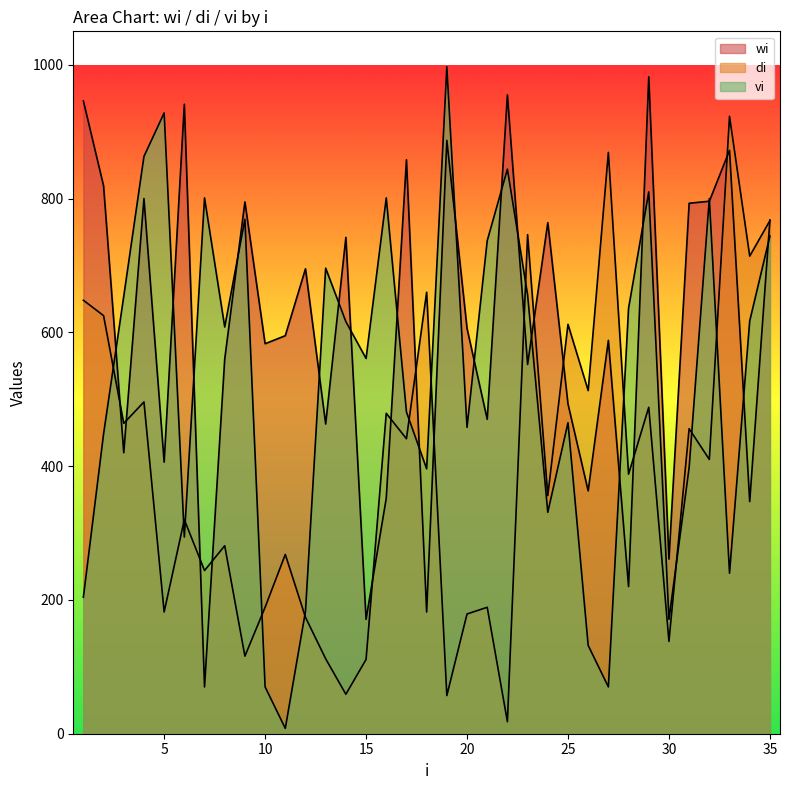

How many intersections are there between di and wi?

14